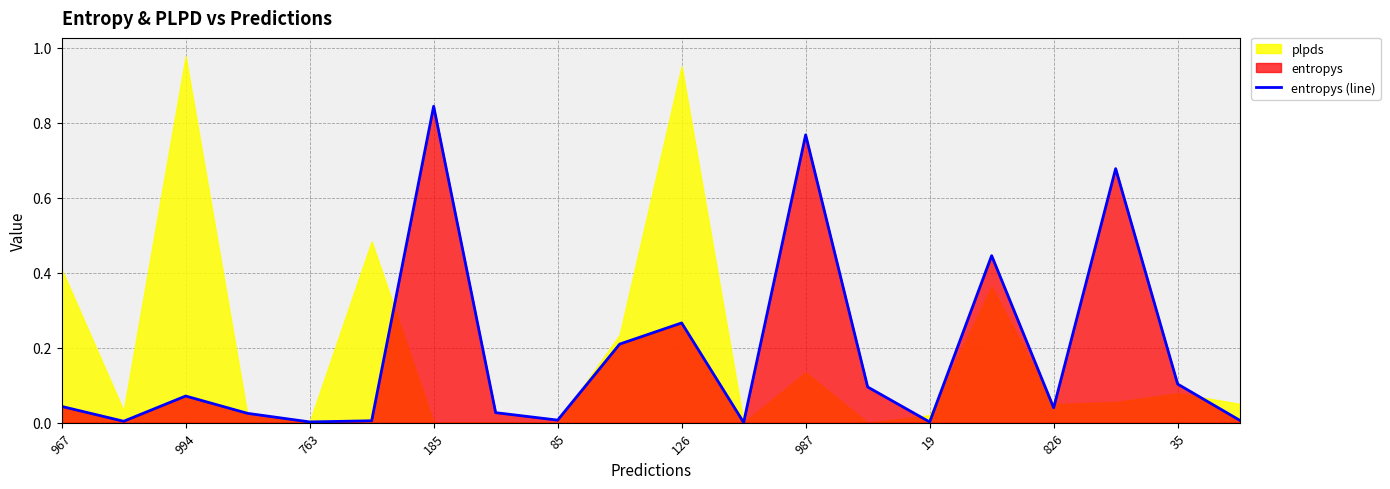

Which category has the lowest value across all series?

11